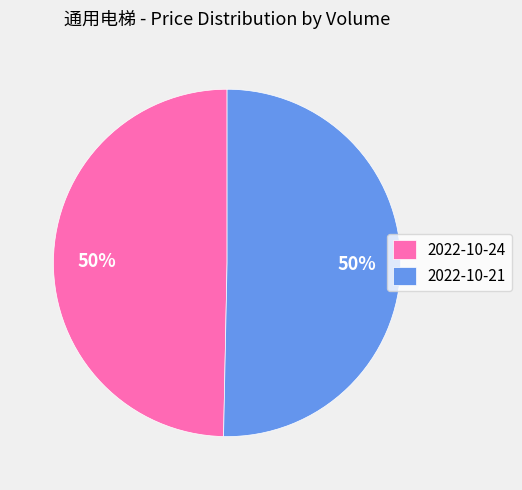

What percentage is the 2022-10-24 slice, to the nearest percent?

50%